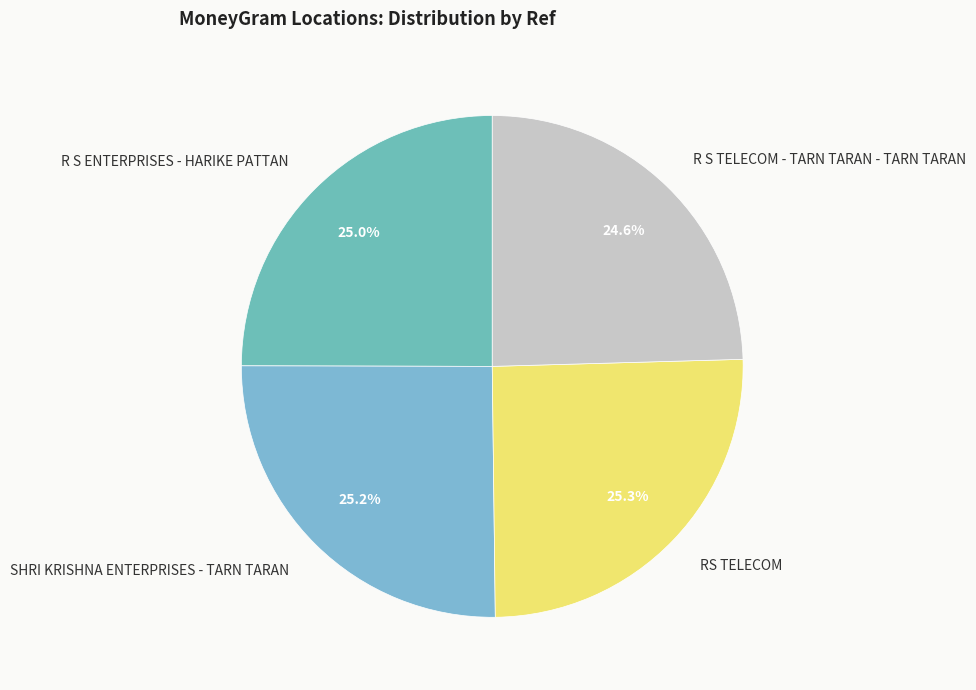

Does R S TELECOM - TARN TARAN - TARN TARAN represent more than half of the total?

No